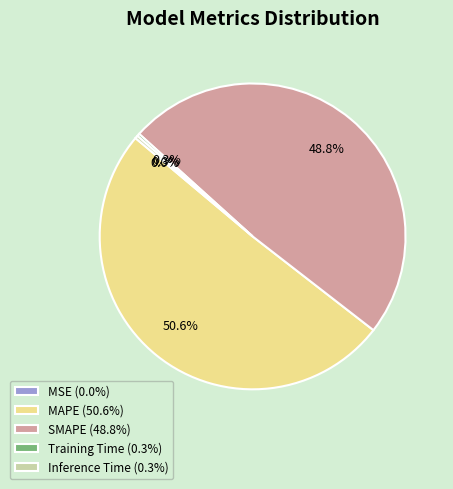

How much of the chart is everything except MAPE (50.6%)?

49.4%